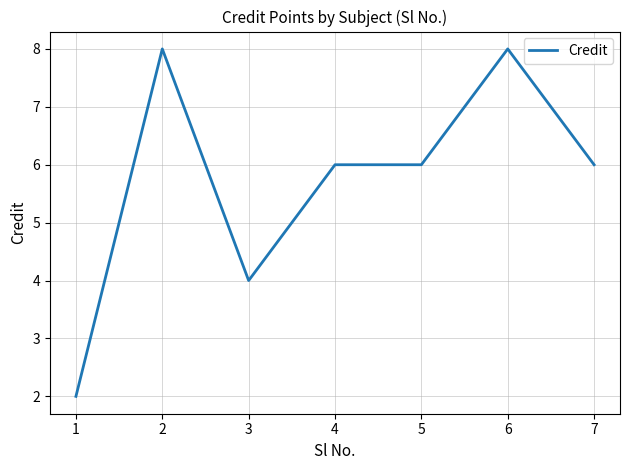

Reading left to right, what are all the values shown in this chart?

1=2	2=8	3=4	4=6	5=6	6=8	7=6